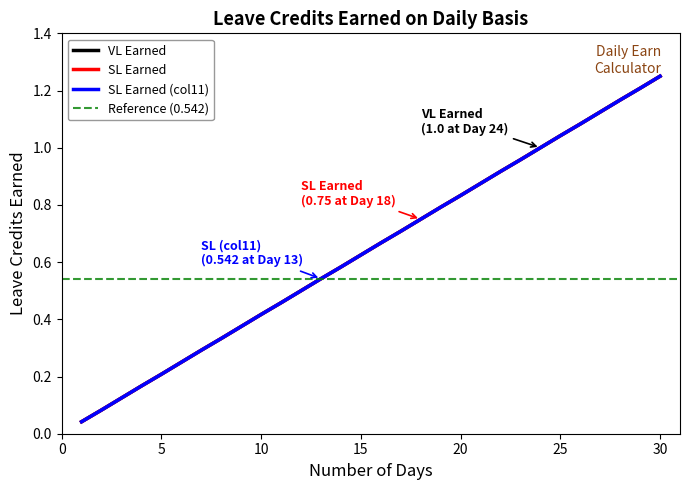

True or false: SL Earned (col11) and SL Earned cross at least once.

False